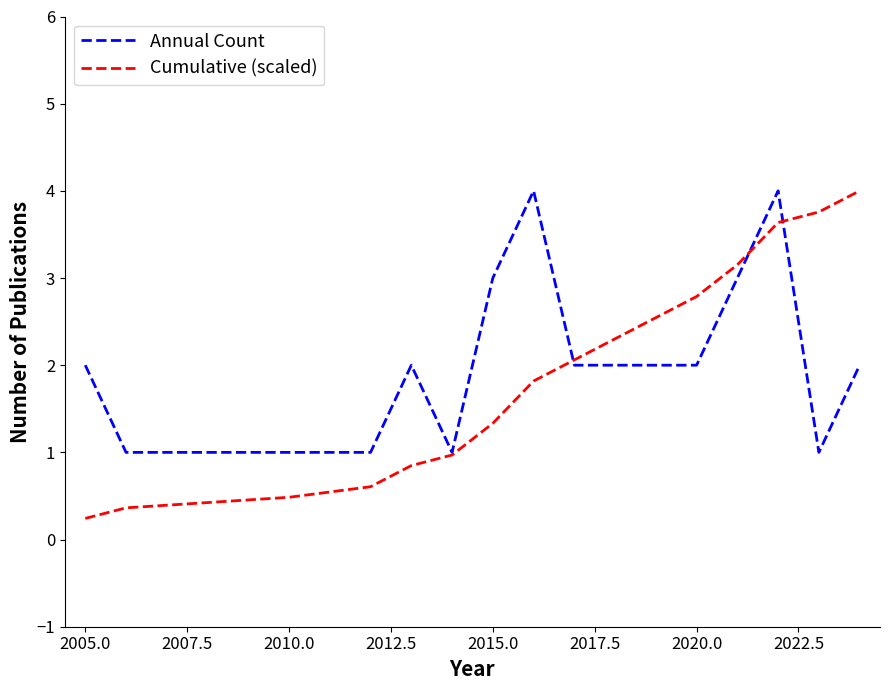

What is the highest value of the Annual Count series?

4.0